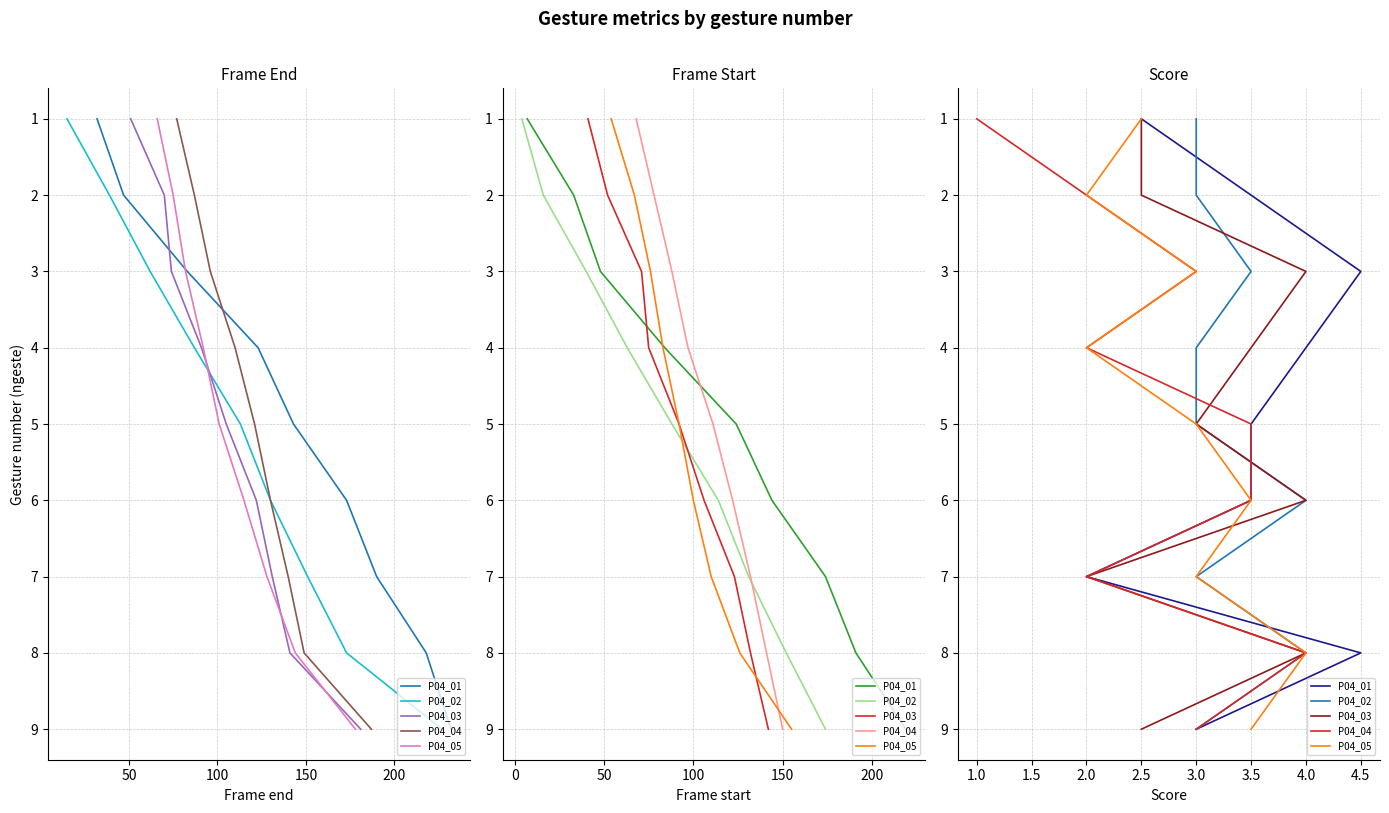

True or false: P04_04 and P04_03 intersect in this chart.

False